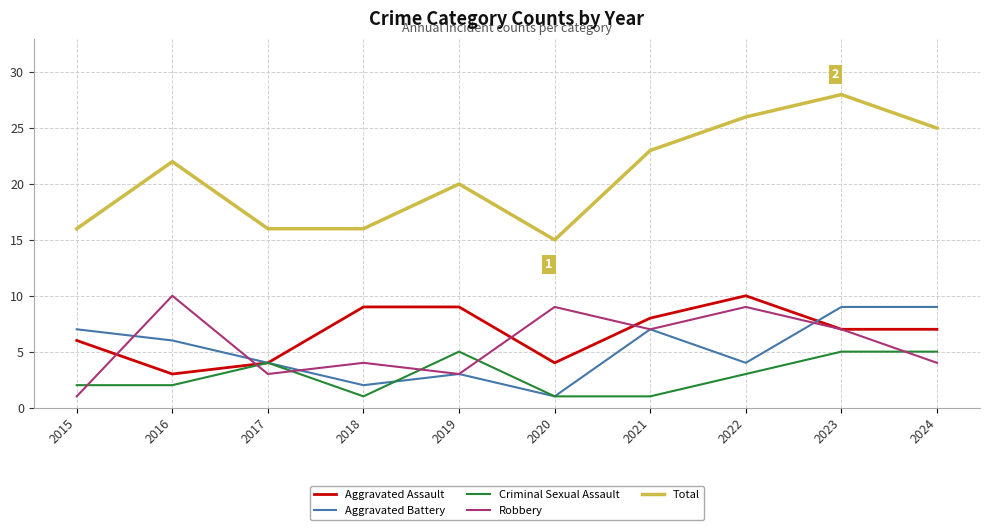

Rank the series at 2016 from highest to lowest value.

Total, Robbery, Aggravated Battery, Aggravated Assault, Criminal Sexual Assault